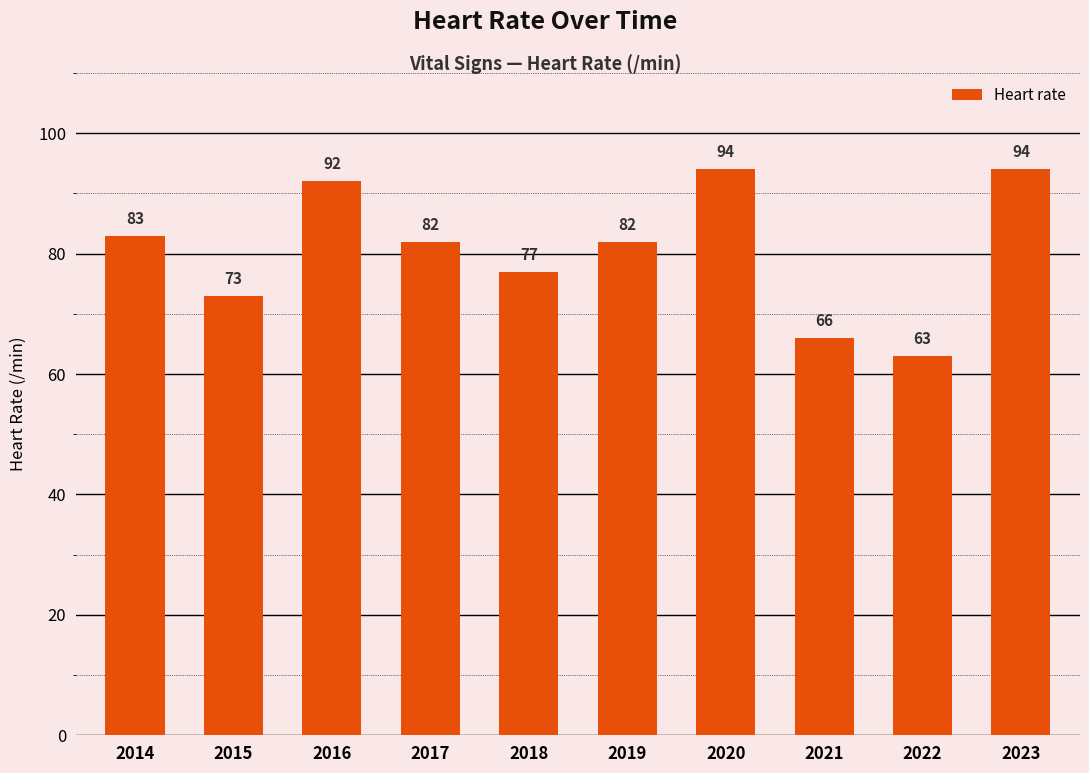

The value at 2016 is 92. True or false?

True